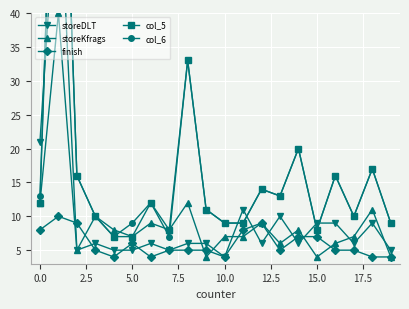

After their last crossing, which series has the higher values: storeDLT or col_5?

col_5